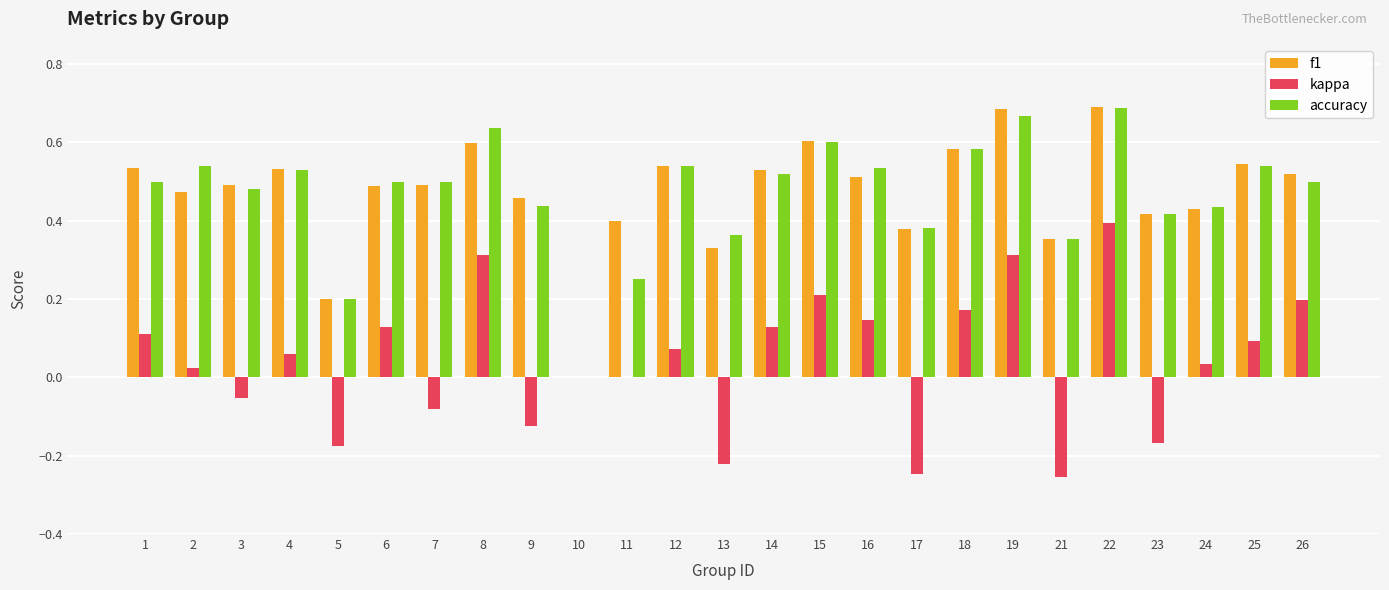

What is the sum of the accuracy values at 18 and 1?

1.1